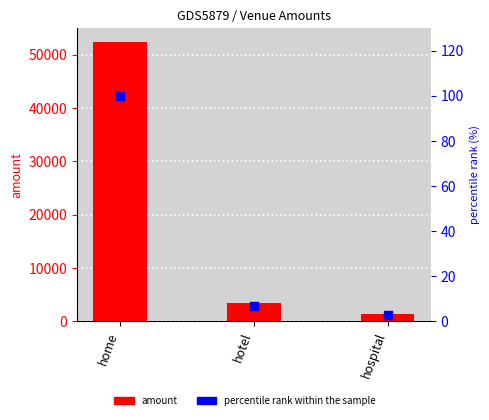

Which series reaches the maximum Y coordinate?

amount